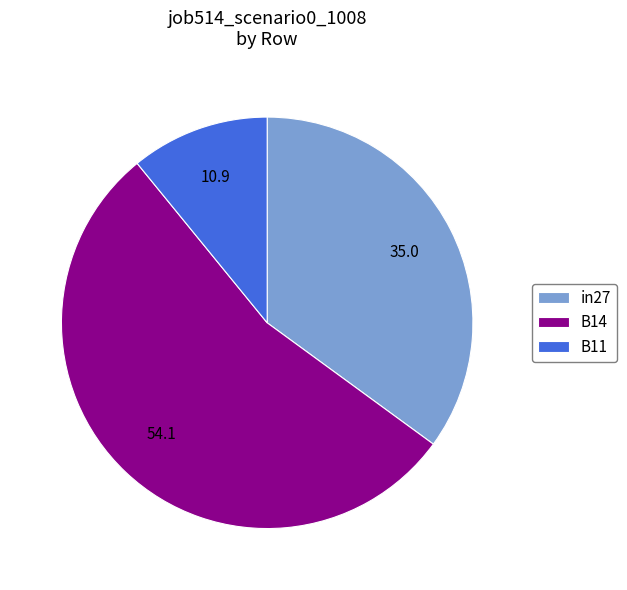

Between in27 and B14, which is larger?

B14